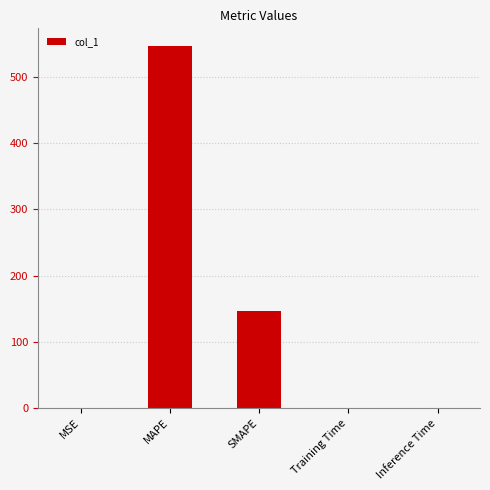

True or false: the data shows 0.0 at Training Time.

True